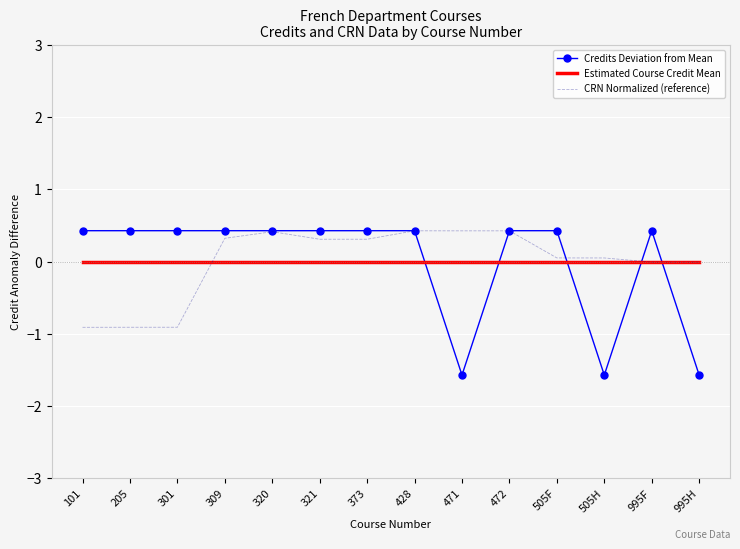

Is the value of Estimated Course Credit Mean at 472 greater than the value of Credits Deviation from Mean at 301?

No